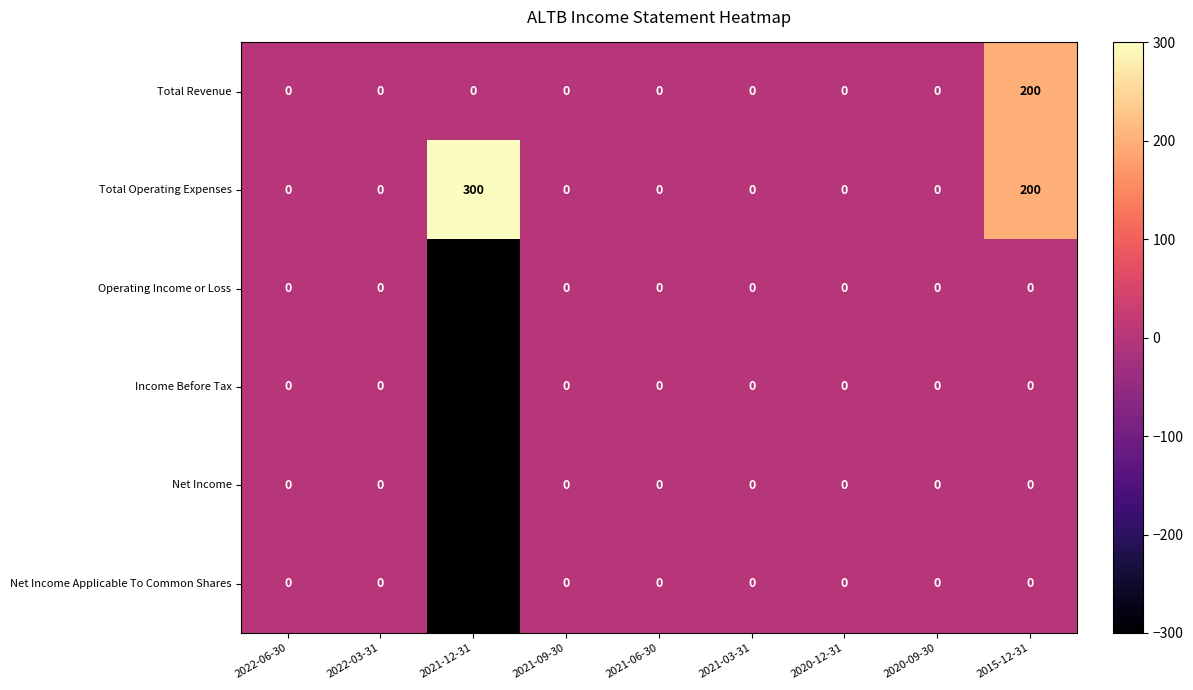

Count the number of categories in the chart.

9